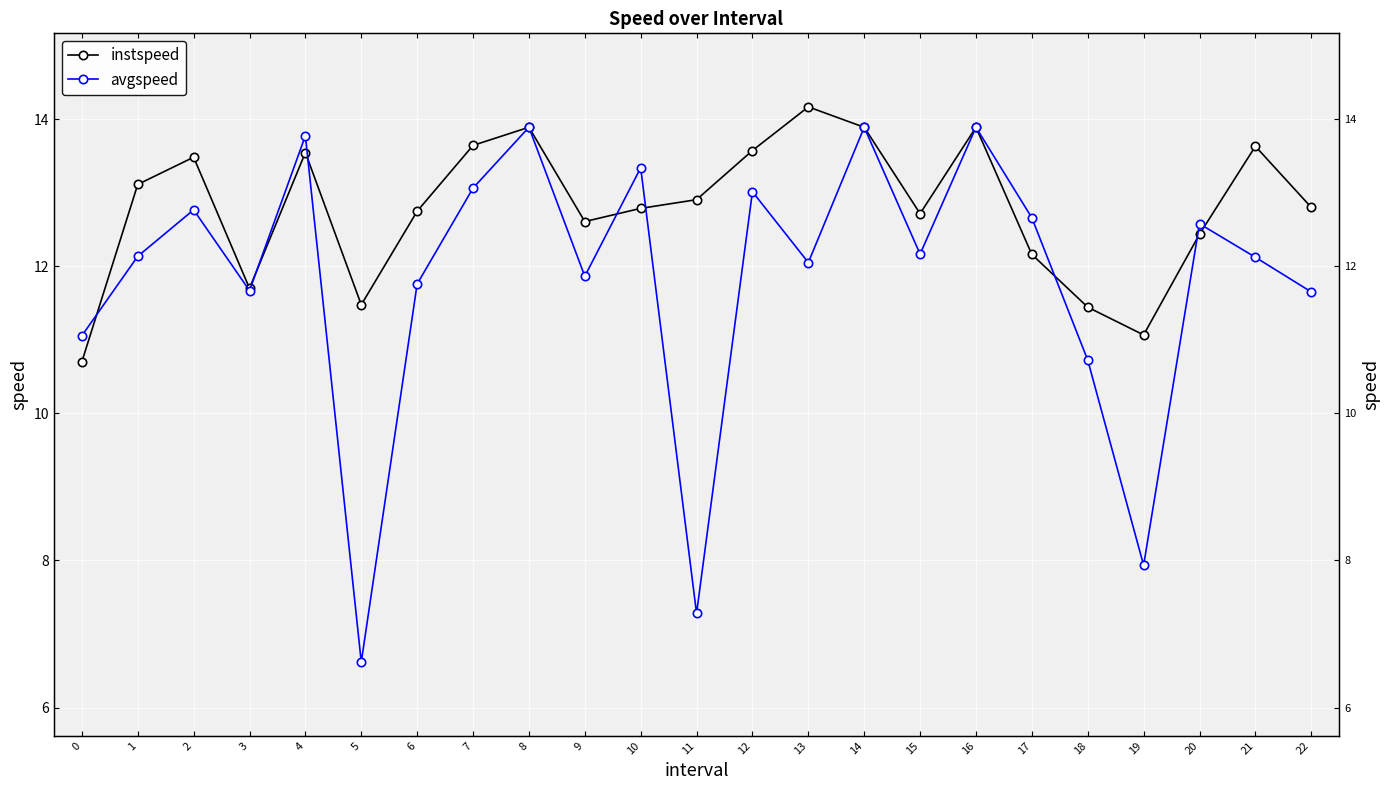

Which series has the largest total across all categories?

instspeed